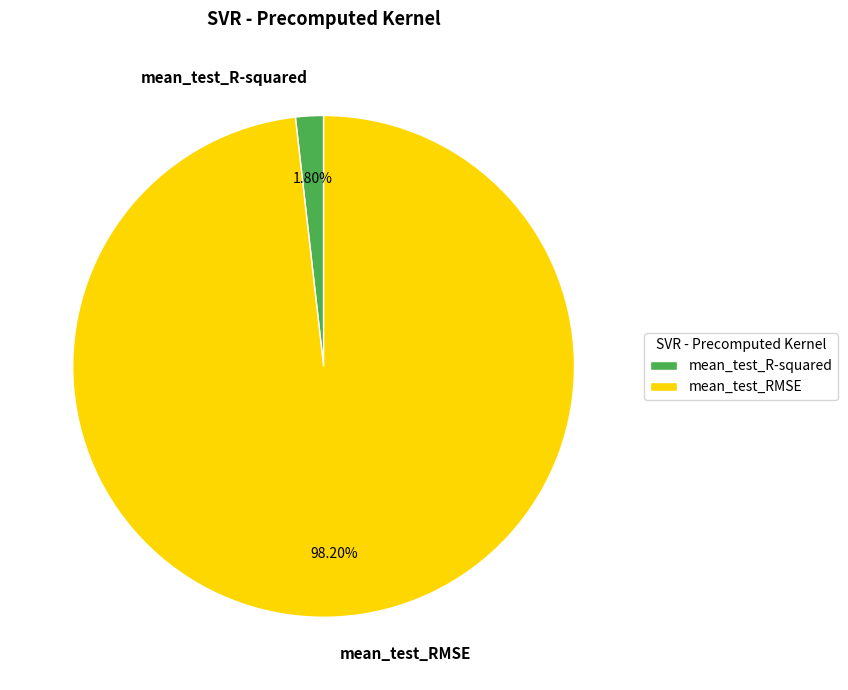

What percentage do mean_test_RMSE and mean_test_R-squared together represent?

100.0%